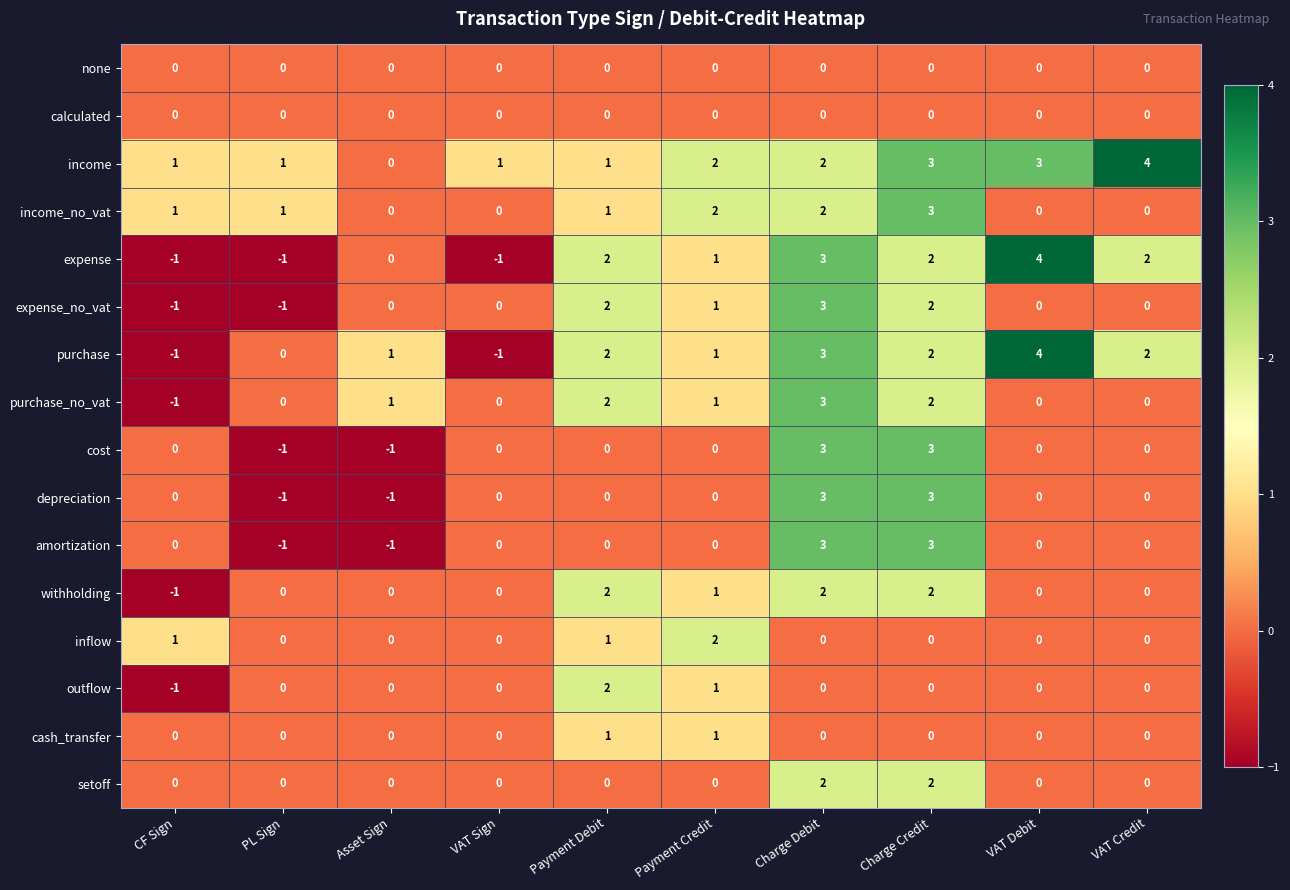

What is the maximum value shown in the chart?

4